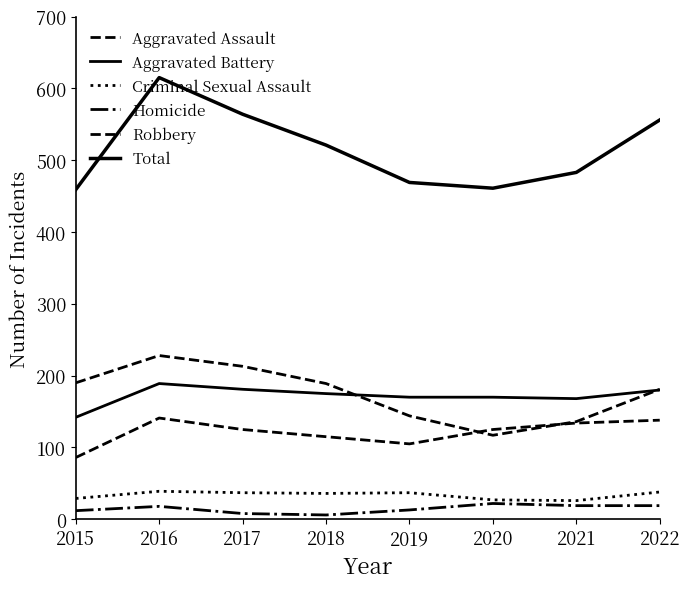

Reading left to right, extract all data points from this chart.

Aggravated Assault: 86	141	125	115	105	125	134	138
Aggravated Battery: 142	189	181	175	170	170	168	180
Criminal Sexual Assault: 29	39	37	36	37	27	26	38
Homicide: 12	18	8	6	13	22	19	19
Robbery: 190	228	213	189	144	117	136	181
Total: 459	615	564	521	469	461	483	556